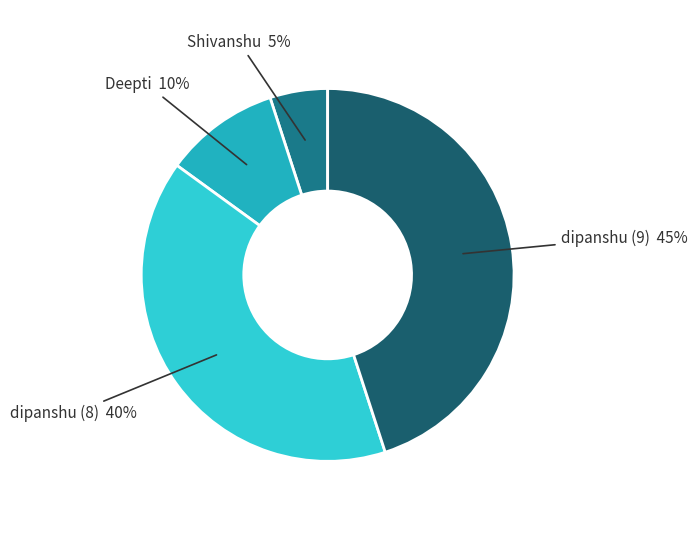

Count the number of slices in the pie.

4